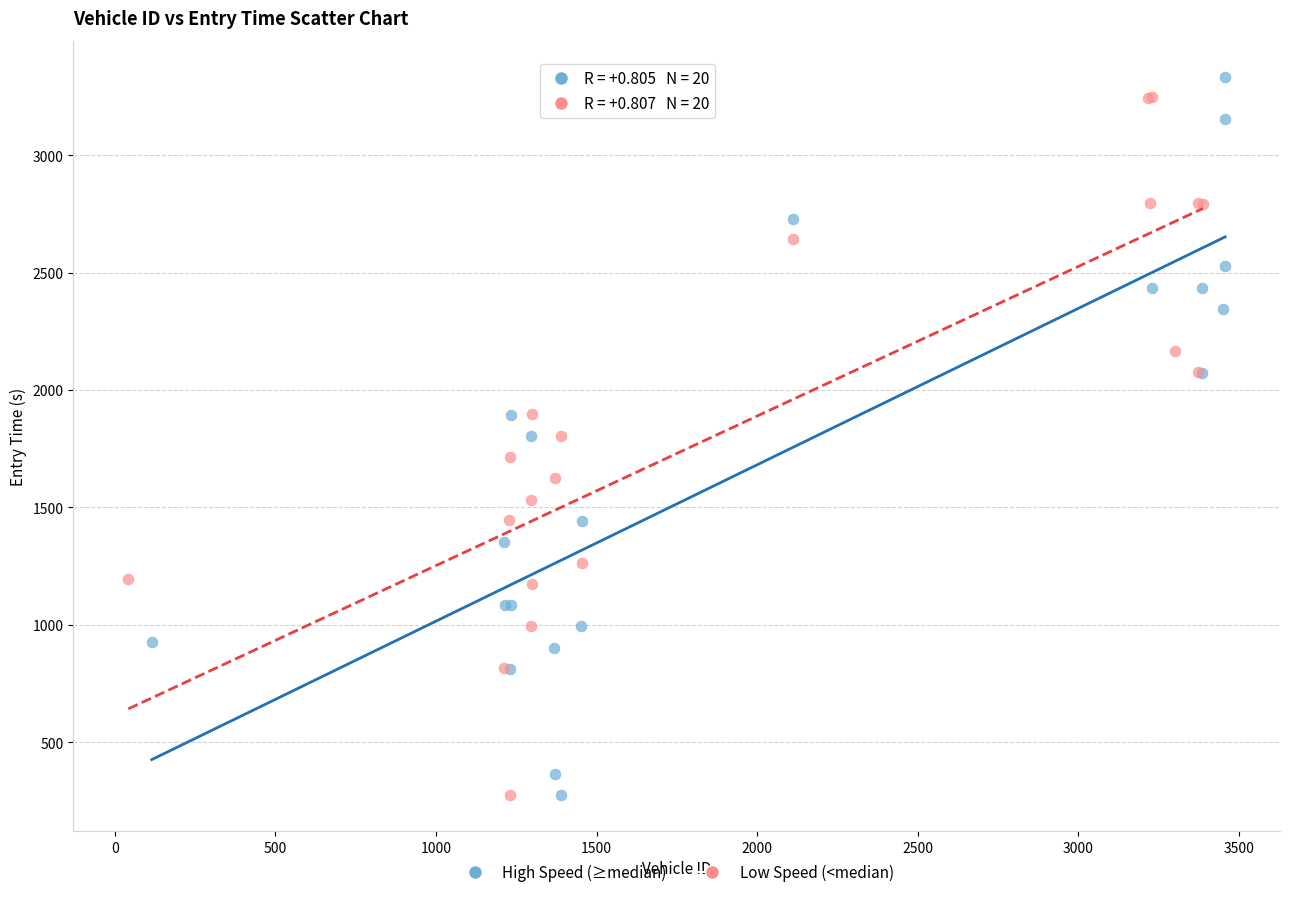

What are all the series names shown in the legend?

High Speed (≥median), Low Speed (<median)